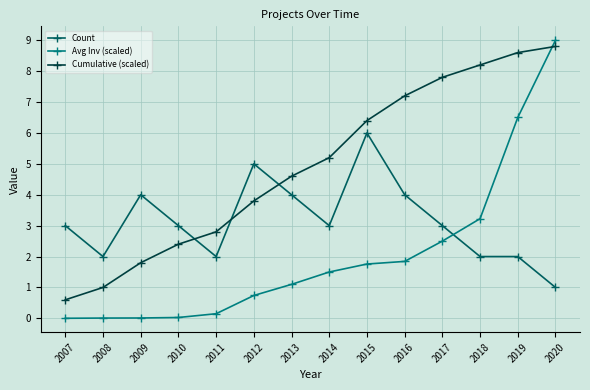

What is the difference between the Avg Inv (scaled) values at 2009 and 2015?

1.7